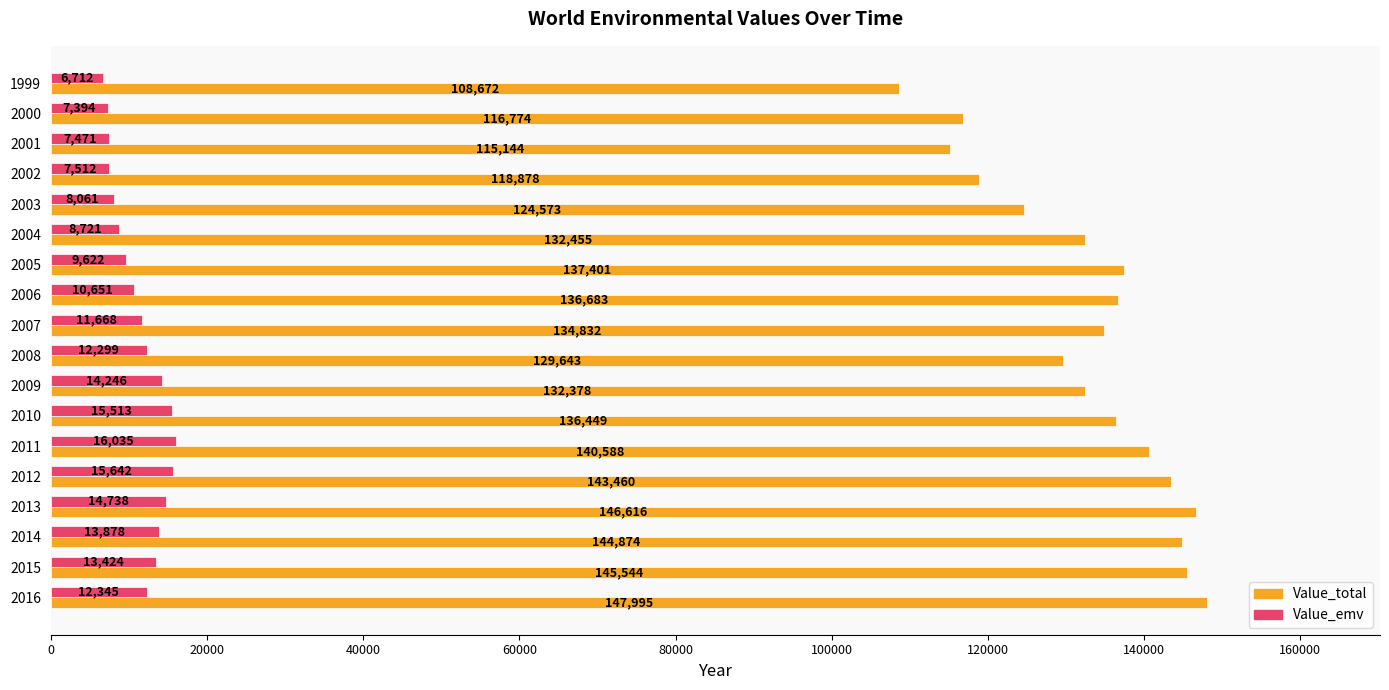

What is the difference between the highest and lowest values at 2008?

117344